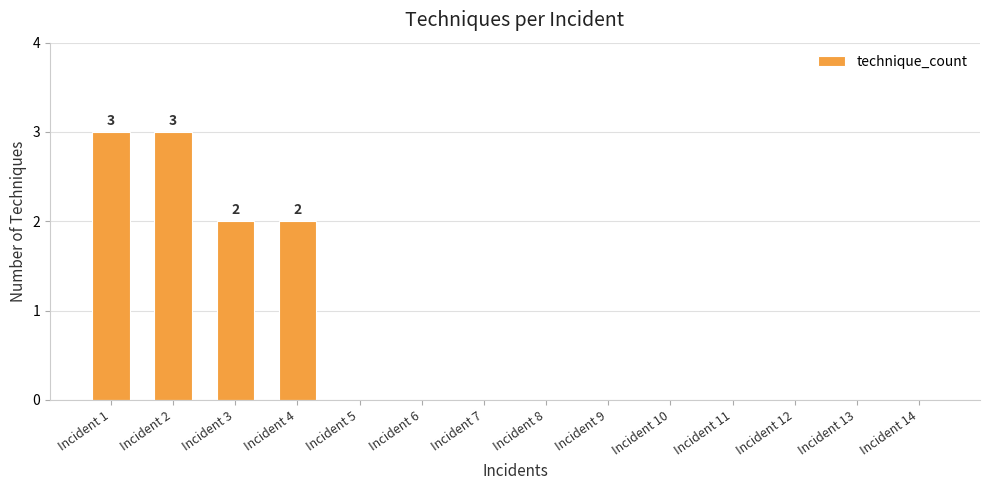

What is the average value?

1